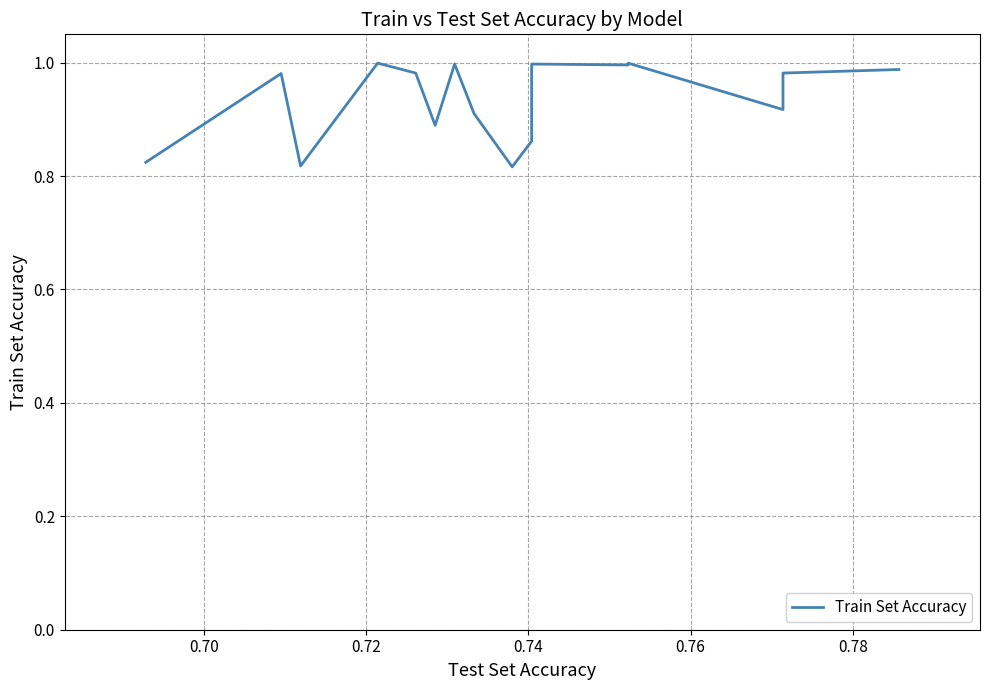

What is the difference between the second highest and minimum values?

0.2